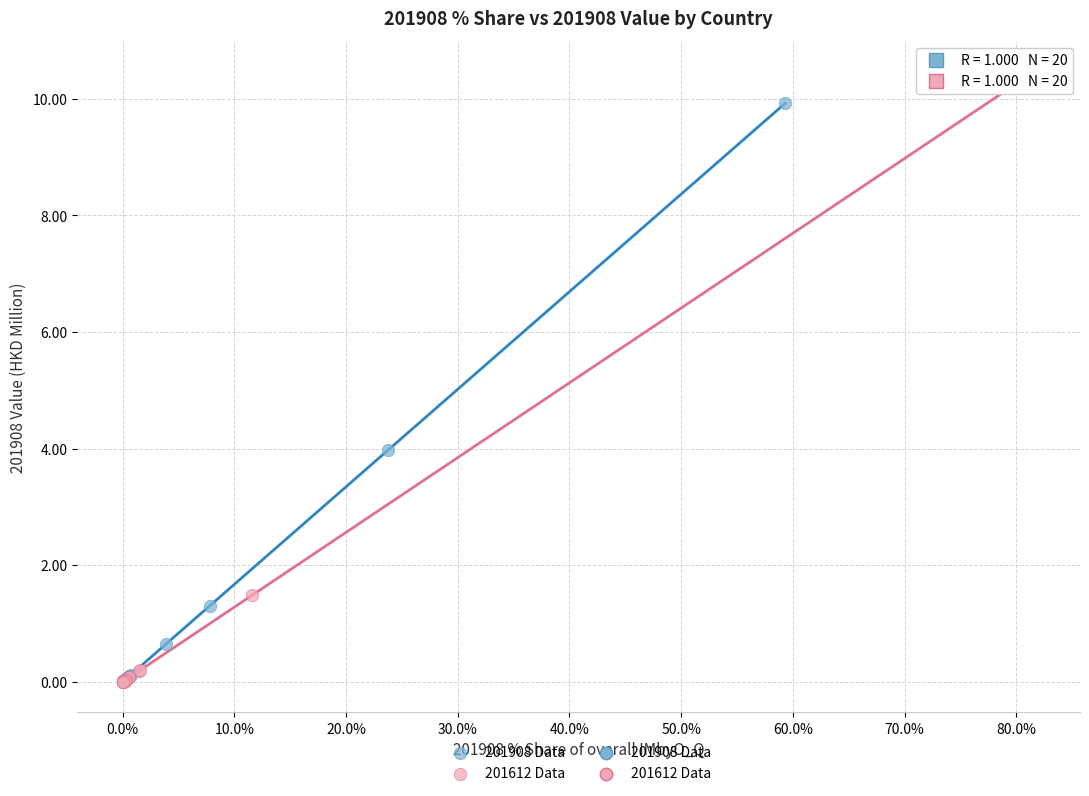

Which series reaches the maximum Y coordinate?

201612 Data